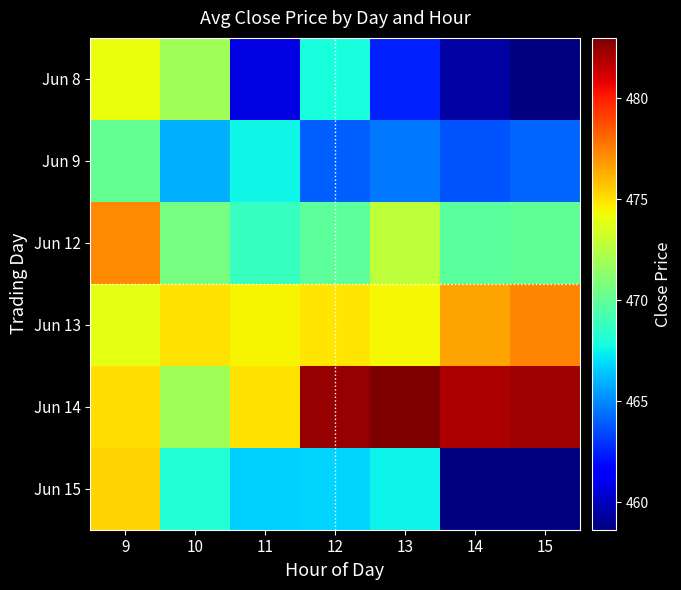

Which has a higher value, 13 or 14?

13